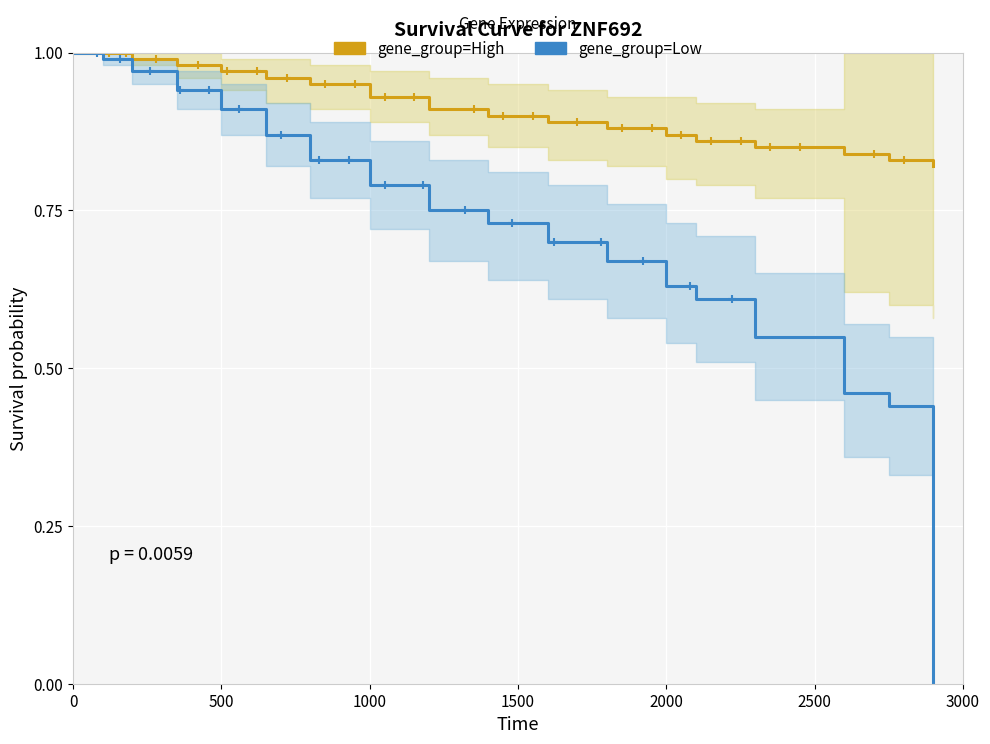

True or false: gene_group=High and gene_group=Low intersect in this chart.

False